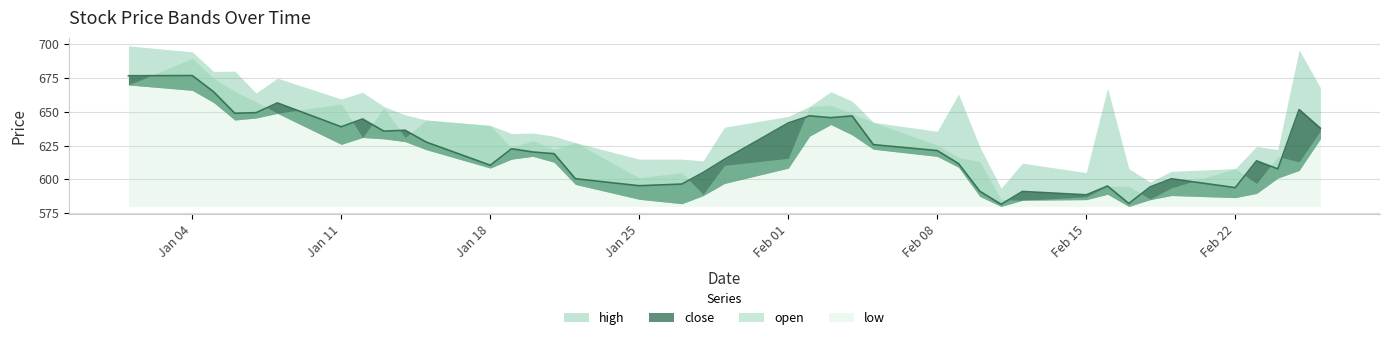

Reading left to right, what are all the values shown in this chart?

high: 699.0	694.5	680.0	680.2	664.0	675.0	659.5	664.6	654.0	647.9	644.0	640.0	634.0	634.4	632.0	627.3	615.0	615.0	613.7	638.7	646.6	654.0	665.0	658.0	642.3	635.6	663.3	624.0	593.5	612.0	605.0	667.7	608.0	598.0	606.0	608.0	624.4	622.1	696.0	668.0
close: 676.8	677.0	665.0	649.0	649.5	656.6	639.0	644.8	635.8	636.4	627.6	610.5	622.7	620.3	619.0	600.5	595.3	596.5	605.1	614.9	641.8	647.1	645.8	647.0	625.8	621.4	611.7	591.2	581.5	591.0	588.5	595.1	582.1	594.4	600.5	593.9	613.8	607.8	651.8	637.9
open: 670.0	689.7	675.0	665.2	657.5	649.0	656.0	631.0	653.0	631.0	644.0	640.0	623.2	629.0	622.1	627.3	601.2	605.0	589.0	610.4	615.6	654.0	655.0	648.9	642.2	625.5	616.3	613.2	585.0	584.5	587.0	595.0	594.9	585.5	593.8	608.0	597.0	617.0	613.0	636.0
low: 670.0	666.0	657.0	644.0	645.5	649.0	626.0	631.0	630.0	628.0	622.0	608.4	615.0	617.1	612.7	596.3	585.2	582.0	588.0	597.0	608.4	632.0	640.6	633.0	622.4	617.0	609.0	587.4	580.0	584.5	585.0	589.0	580.0	585.0	588.0	586.5	589.6	601.0	606.6	630.1